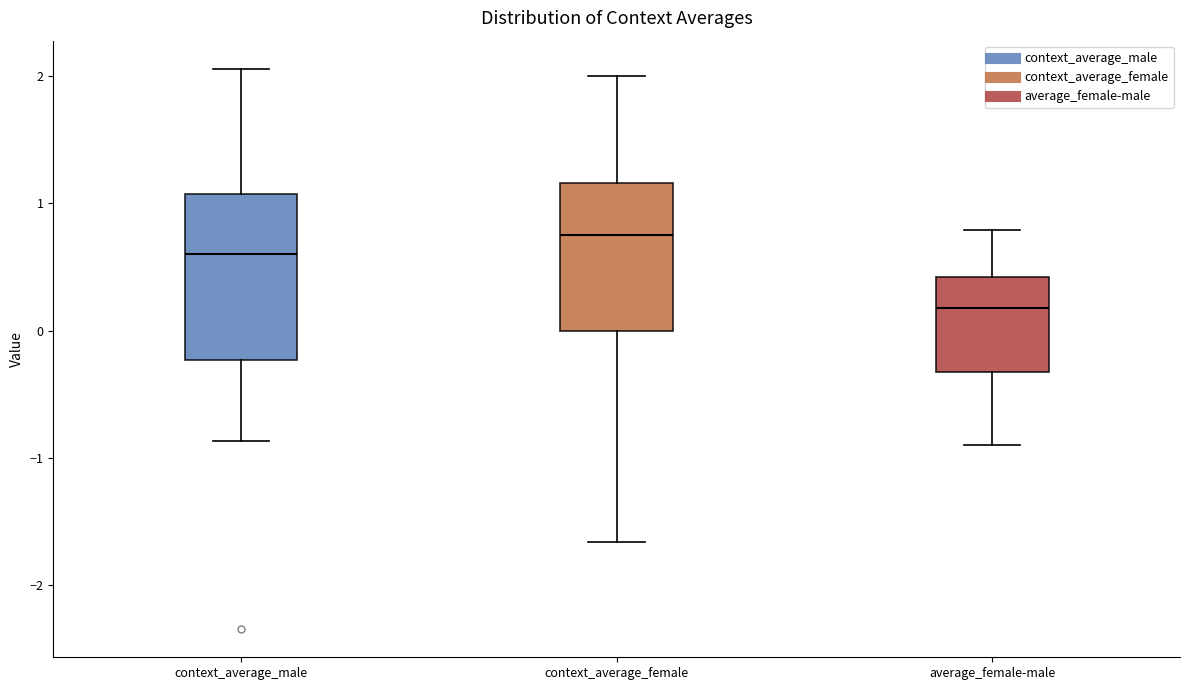

Reading left to right, read every box against the y-axis: the position of its median line, the range the box covers, and the ends of its whiskers. The values are not printed on the chart, so give them approximately, as read against the axis.

context_average_male: median 0.6, box -0.2 to 1.1, whiskers -0.9 to 2.1
context_average_female: median 0.7, box 0.0 to 1.2, whiskers -1.7 to 2.0
average_female-male: median 0.2, box -0.3 to 0.4, whiskers -0.9 to 0.8